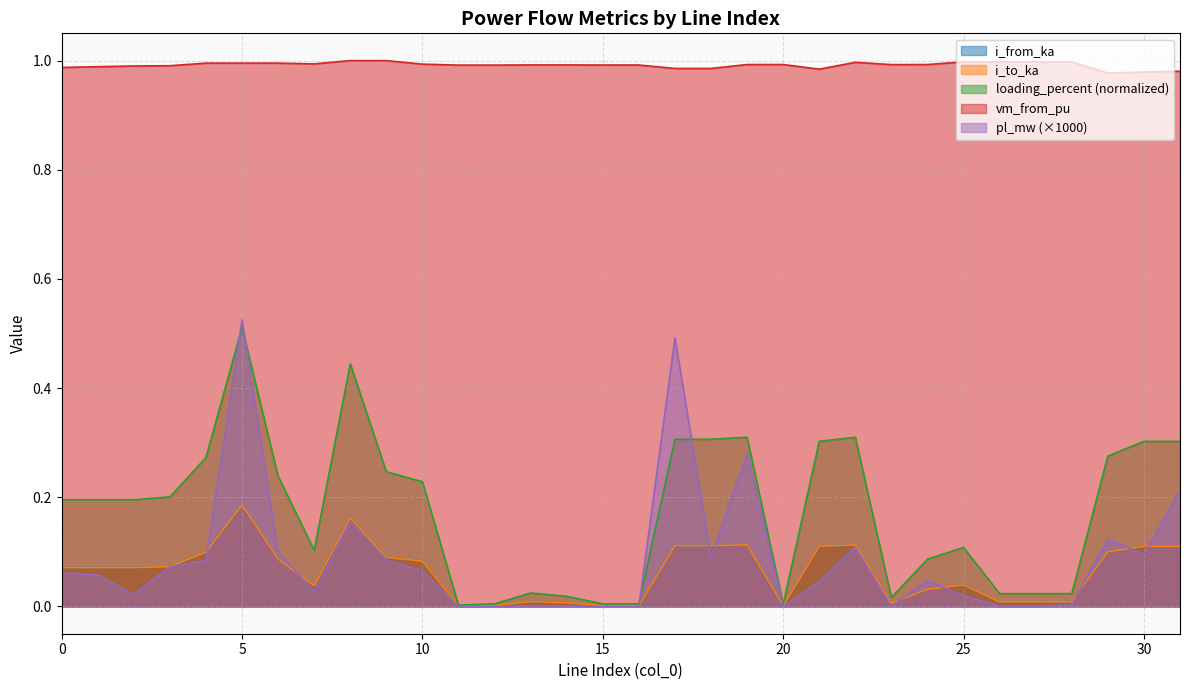

True or false: i_to_ka has more than 2 points higher than both neighbors.

True